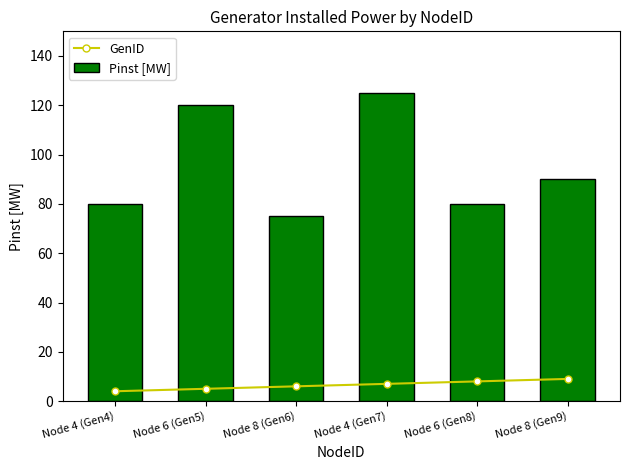

What is the average value of the Pinst [MW] series?

95